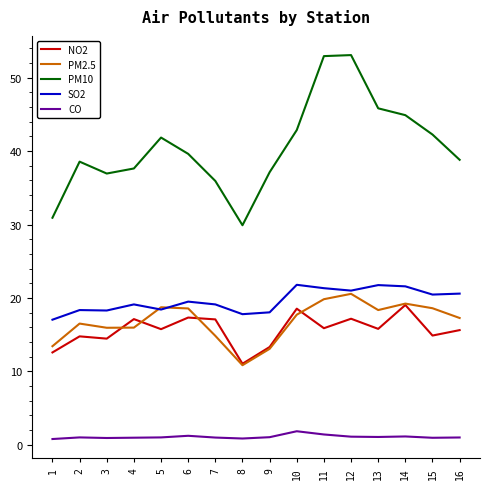

Is the value of CO at 10 greater than the value of PM2.5 at 10?

No